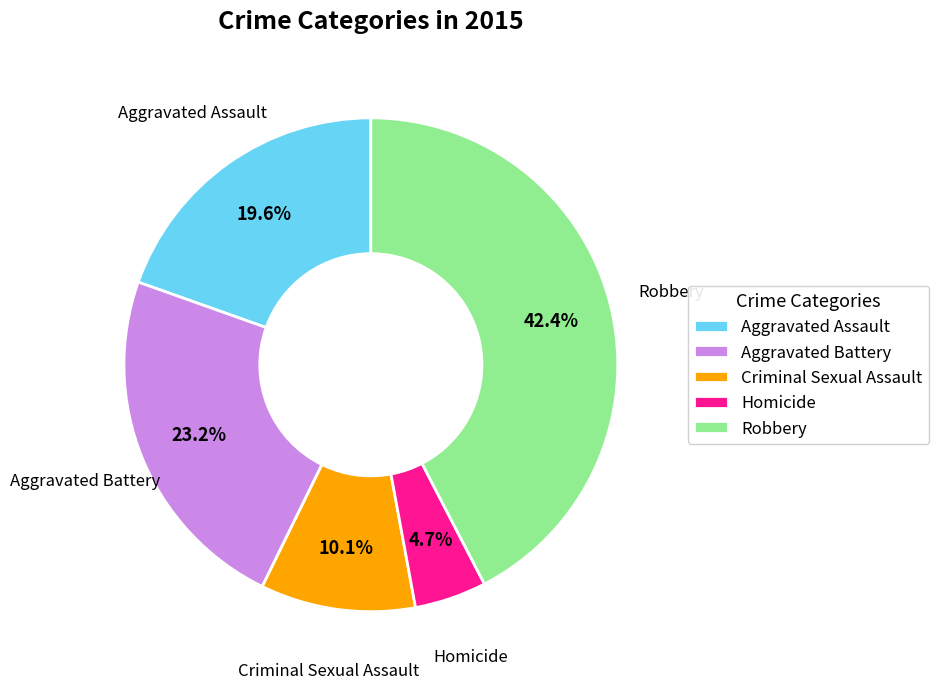

To the nearest percent, what portion does Aggravated Battery represent?

23%